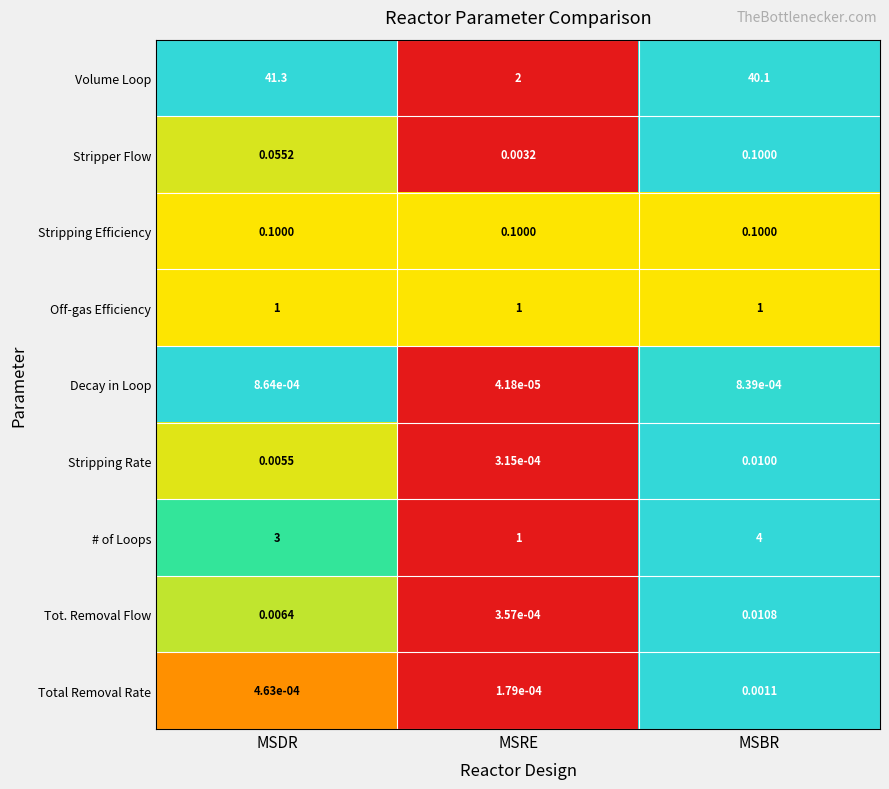

At which category does the chart reach its peak across all series?

MSDR